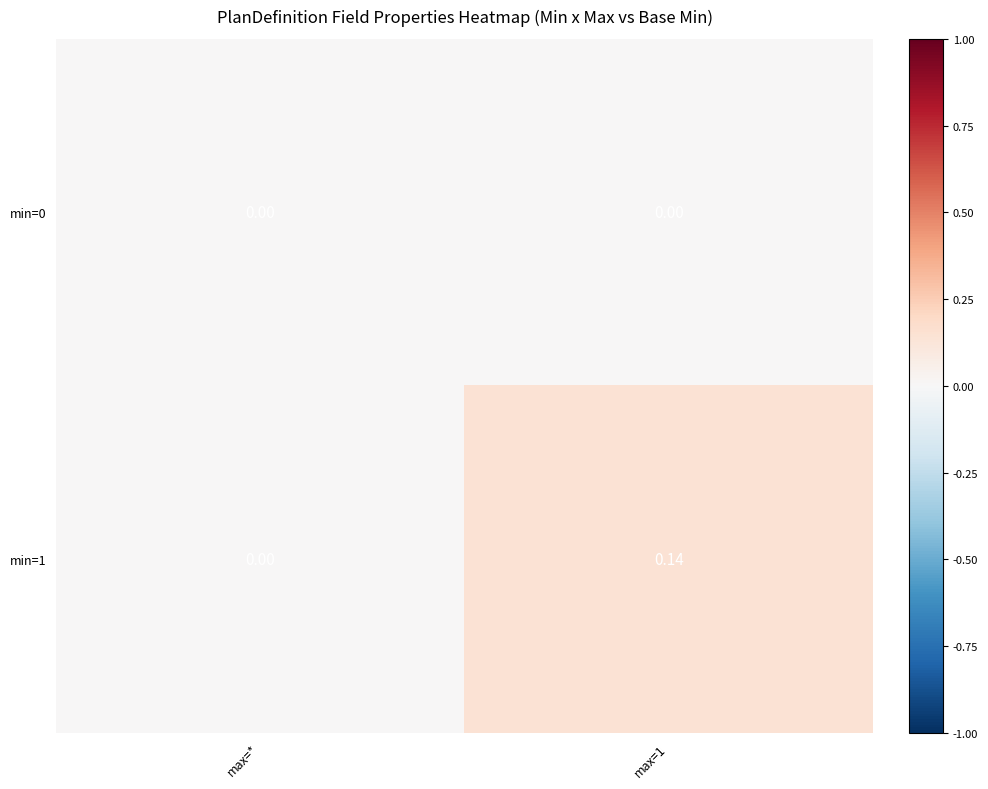

Is the value of min=1 at max=1 greater than the value of min=0 at max=*?

Yes